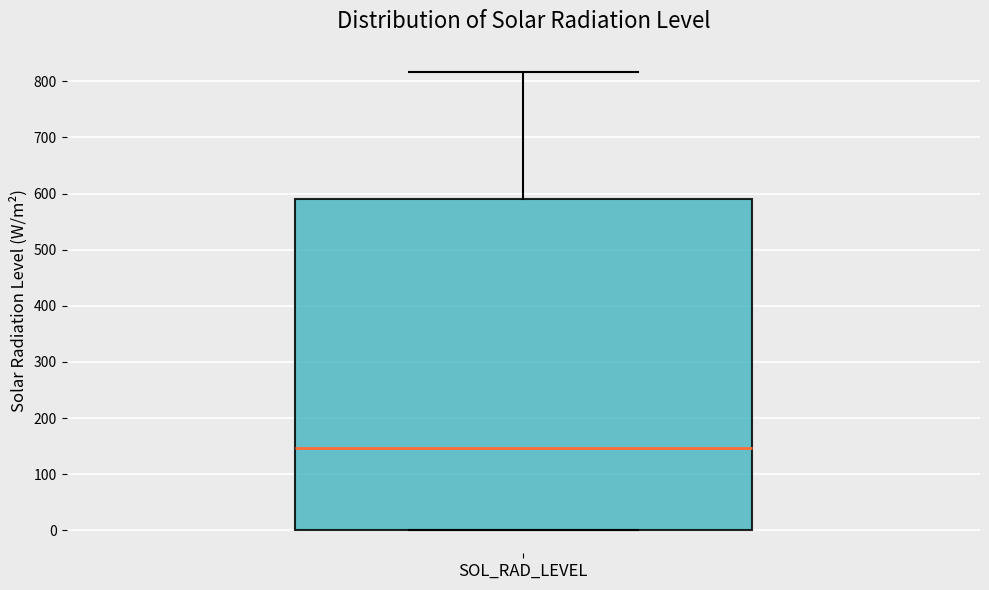

Where does the median line of the box for SOL_RAD_LEVEL sit on the y-axis? The values are not printed on the chart, so give them approximately, as read against the axis.

150